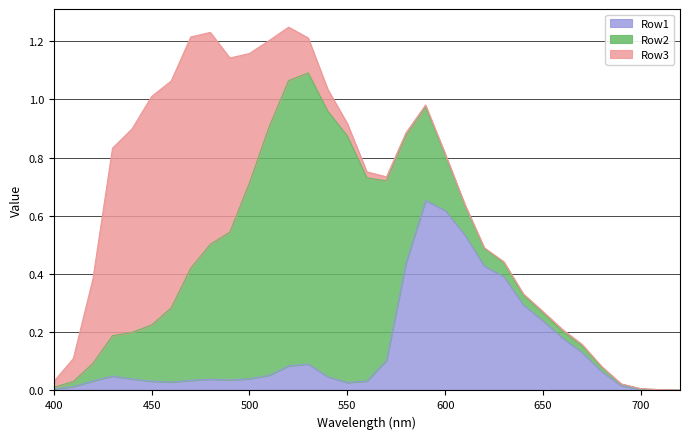

Count the number of data series in this chart.

3